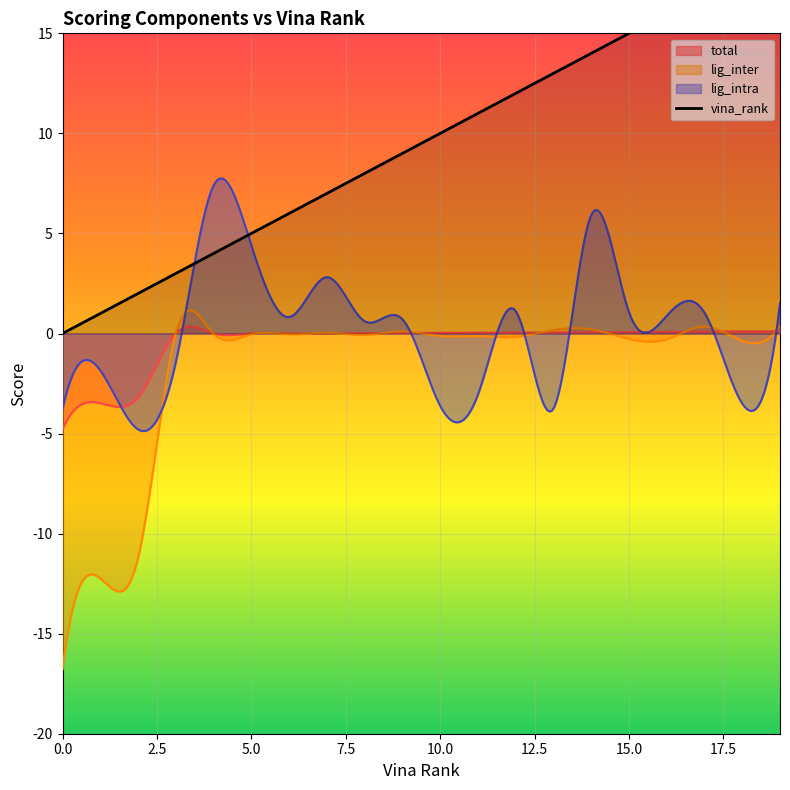

Is the value of lig_intra at 15 greater than the value of total at 17?

Yes